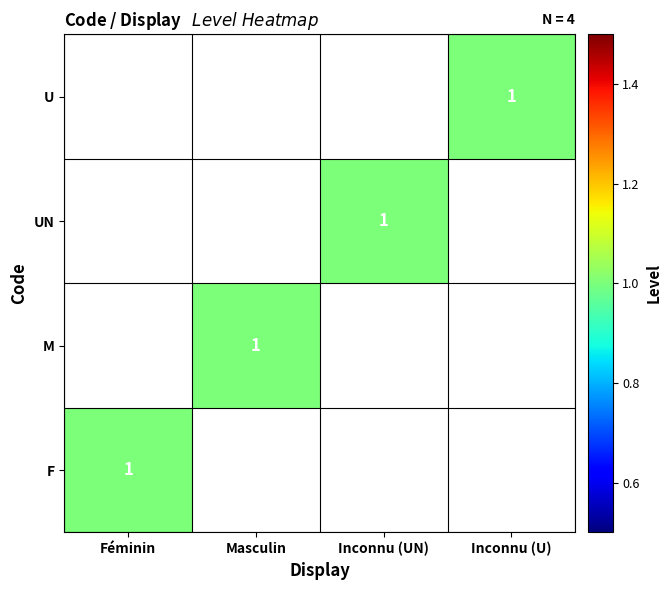

The value of UN at Inconnu (UN) is 1. True or false?

True